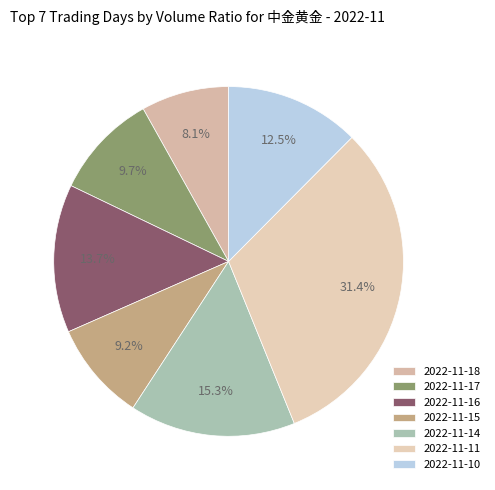

To the nearest percent, what is the difference between the largest and smallest slice percentages?

23%